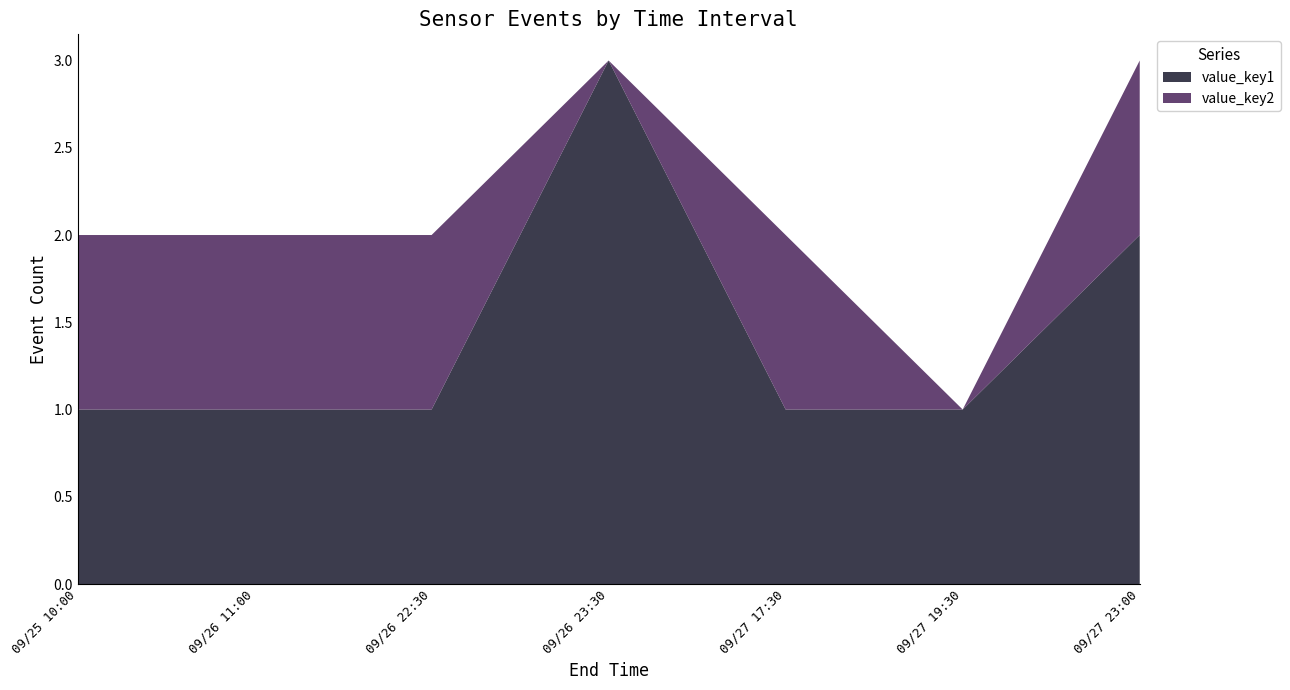

Reading left to right, transcribe all the data shown in this chart.

value_key1: 1	1	1	3	1	1	2
value_key2: 1	1	1	0	1	0	1